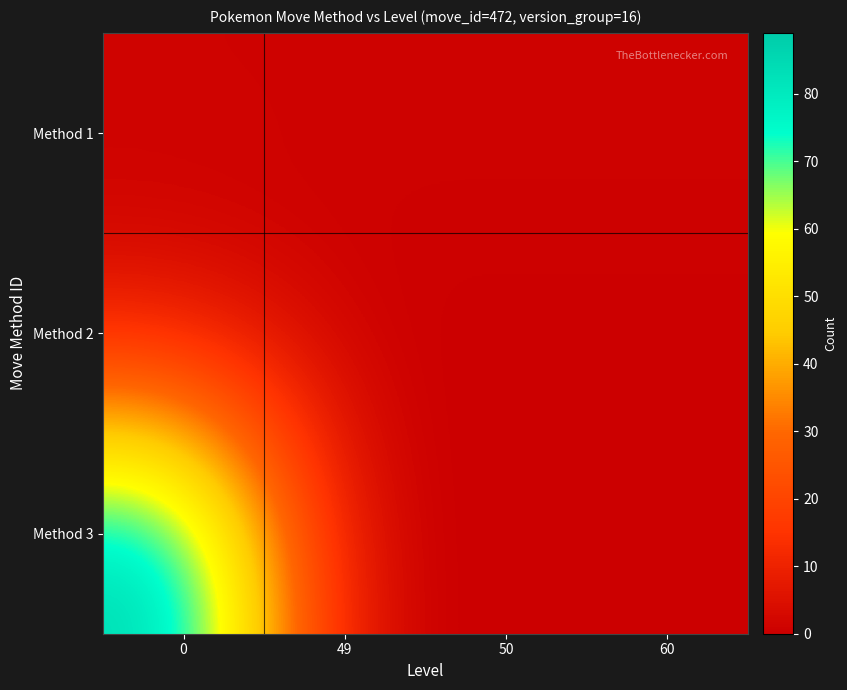

At how many categories does at least one series exceed 27?

1